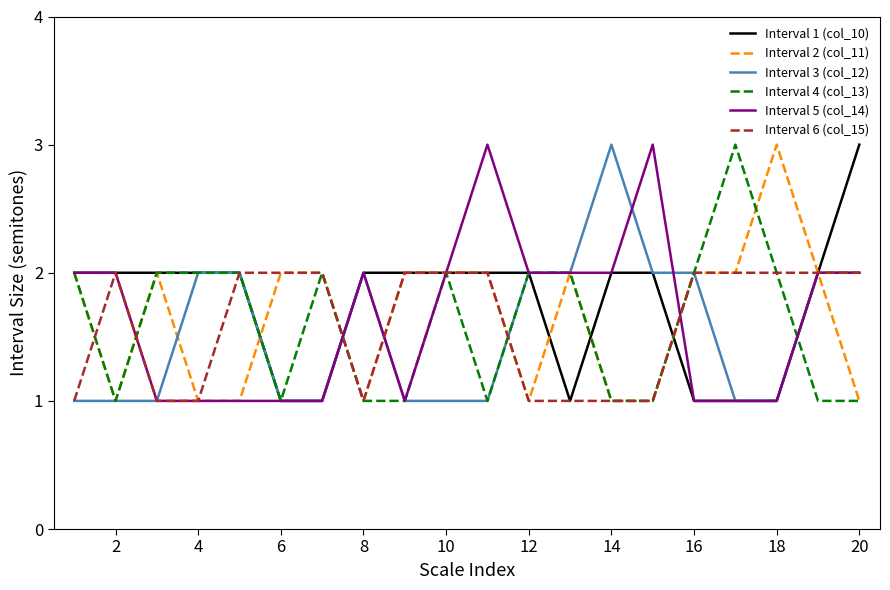

What is the greatest value displayed?

3